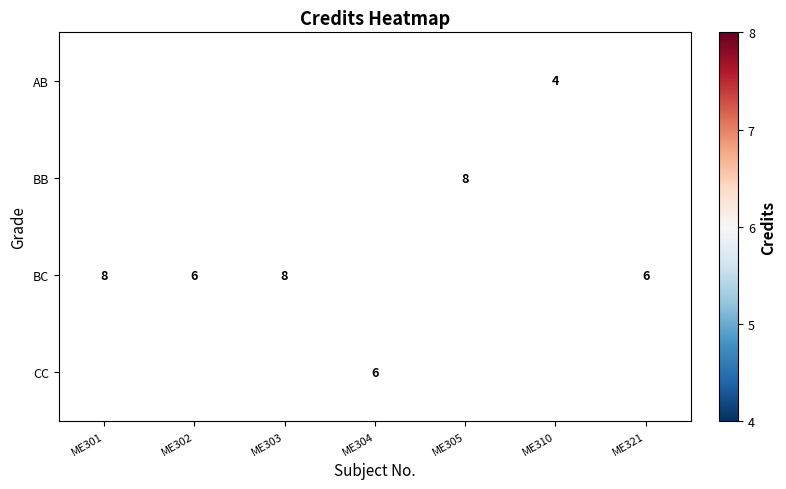

The value of BC at ME303 is 8. True or false?

True